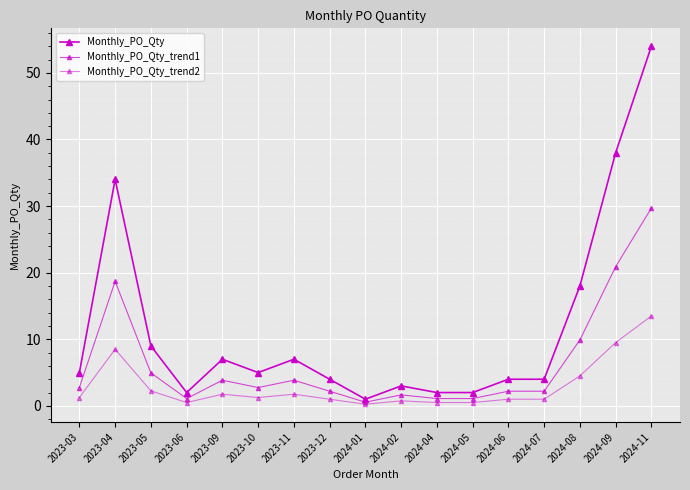

At 2023-09, list the series in order from largest to smallest.

Monthly_PO_Qty, Monthly_PO_Qty_trend1, Monthly_PO_Qty_trend2